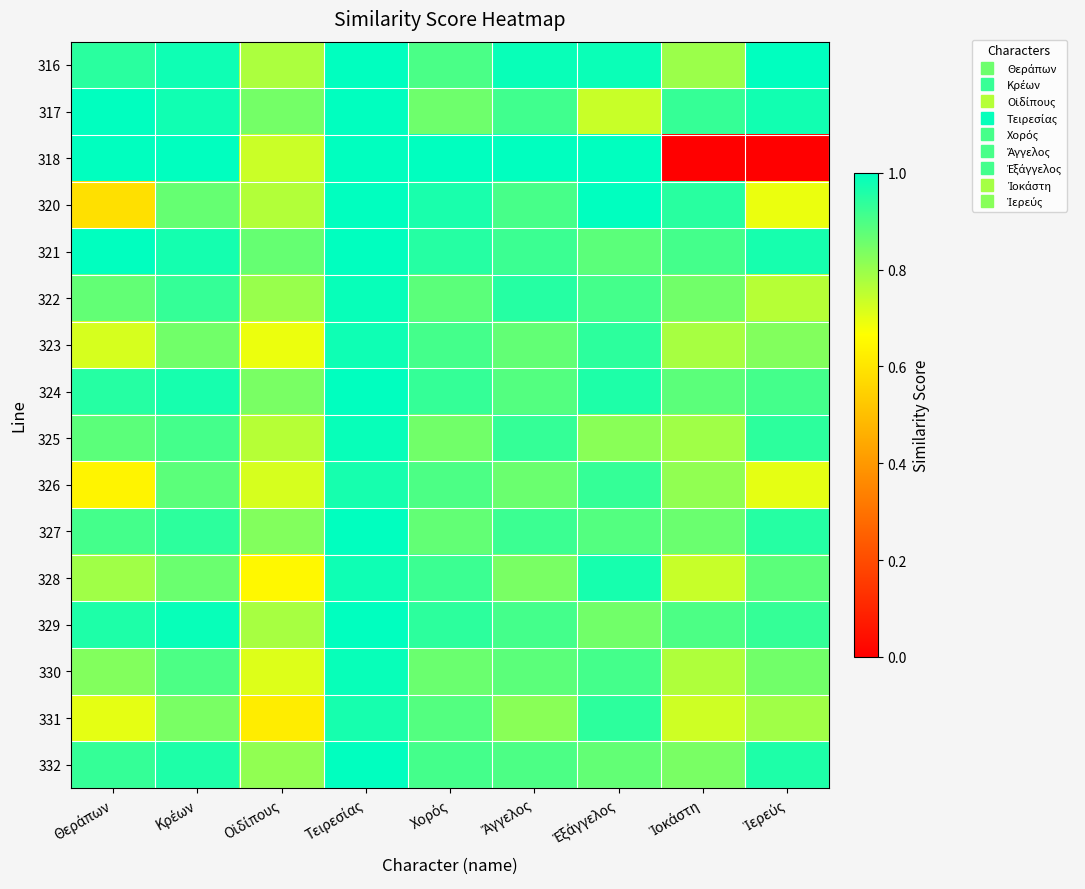

At which category does the chart reach its peak across all series?

Τειρεσίας